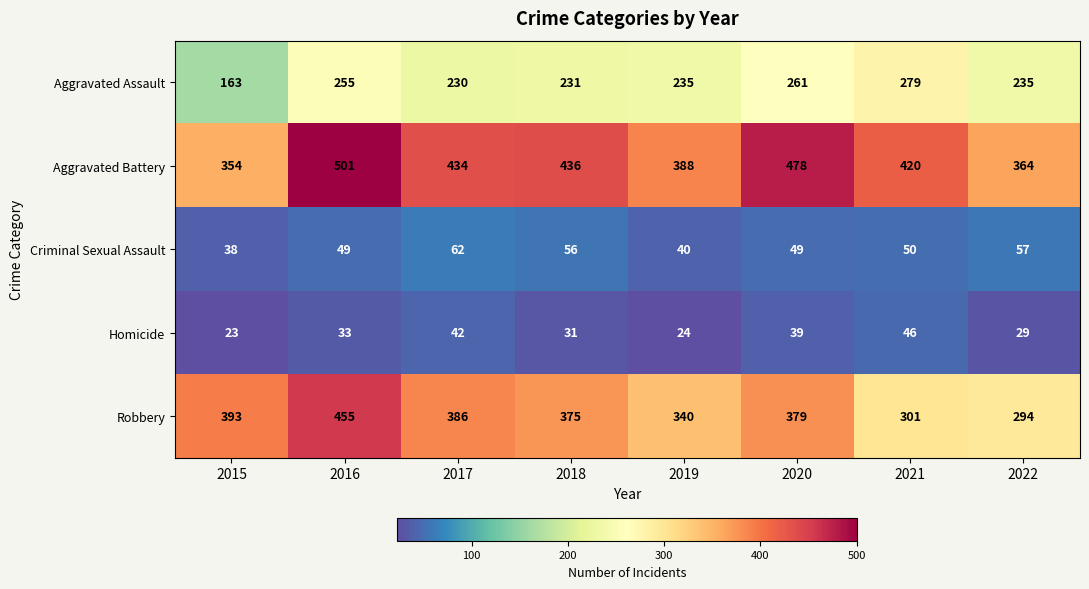

What is the average value of the Aggravated Battery series?

422